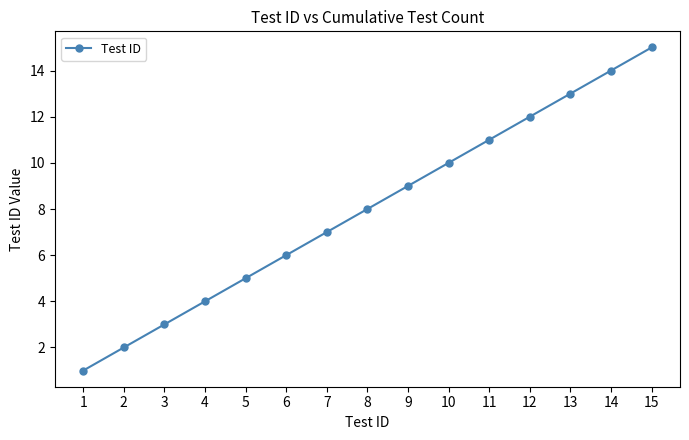

True or false: the data shows 13 at 10.

False